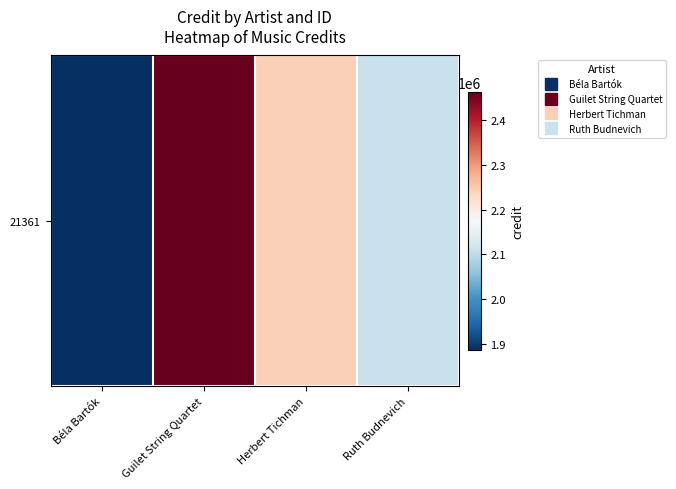

True or false: the data shows 2463179.3 at Guilet String Quartet.

True